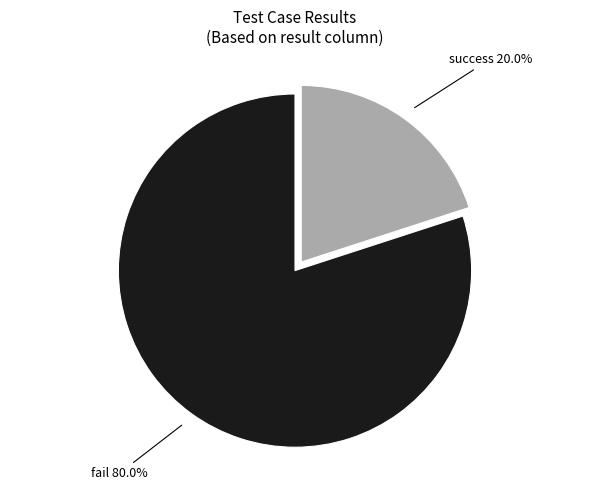

Which slice is the largest?

fail